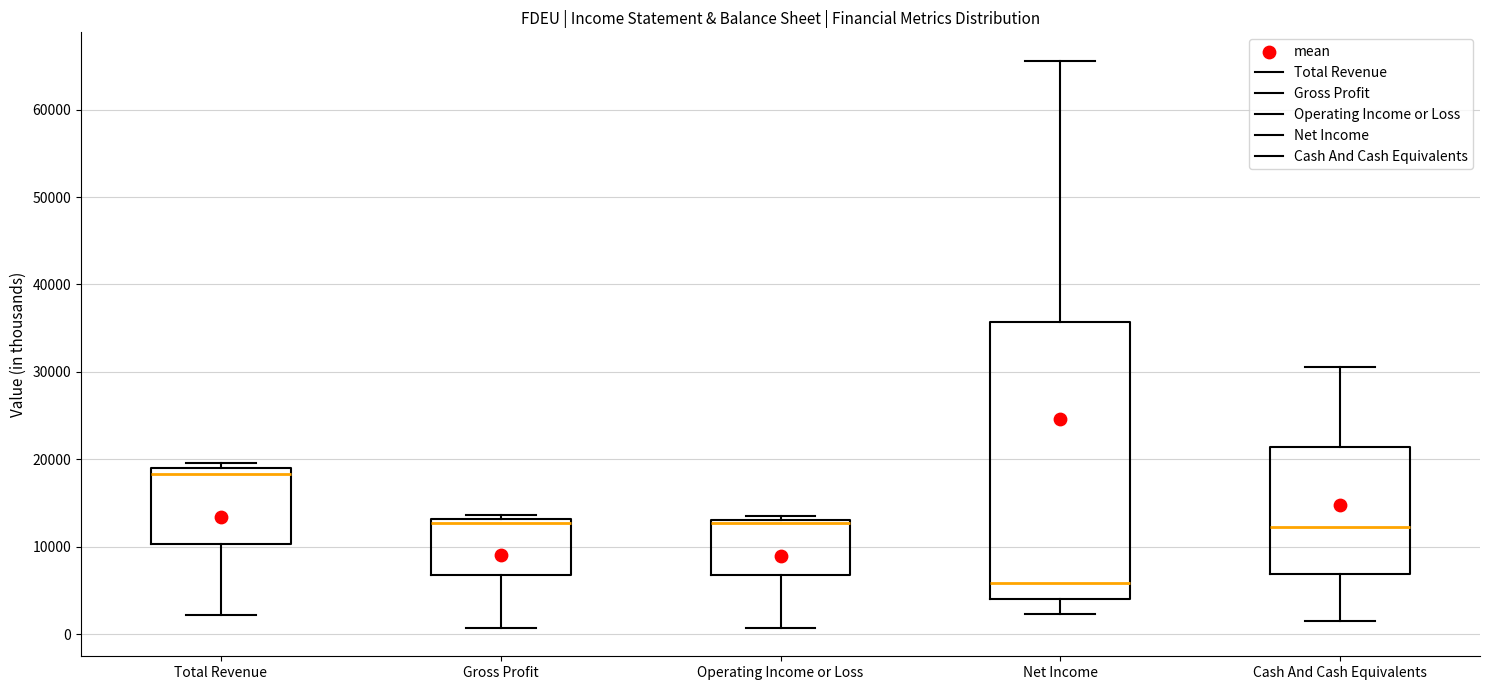

Reading left to right, transcribe this box plot: for each box, give where its median line is, the range the box spans, and where its two whiskers end, as read against the y-axis. The values are not printed on the chart, so give them approximately, as read against the axis.

Total Revenue: median 18000, box 10000 to 19000, whiskers 2000 to 20000
Gross Profit: median 13000 (just below the box's upper edge), box 7000 to 13000, whiskers 1000 to 14000
Operating Income or Loss: median 13000 (just below the box's upper edge), box 7000 to 13000, whiskers 1000 to 14000
Net Income: median 6000, box 4000 to 36000, whiskers 2000 to 66000
Cash And Cash Equivalents: median 12000, box 7000 to 21000, whiskers 2000 to 31000